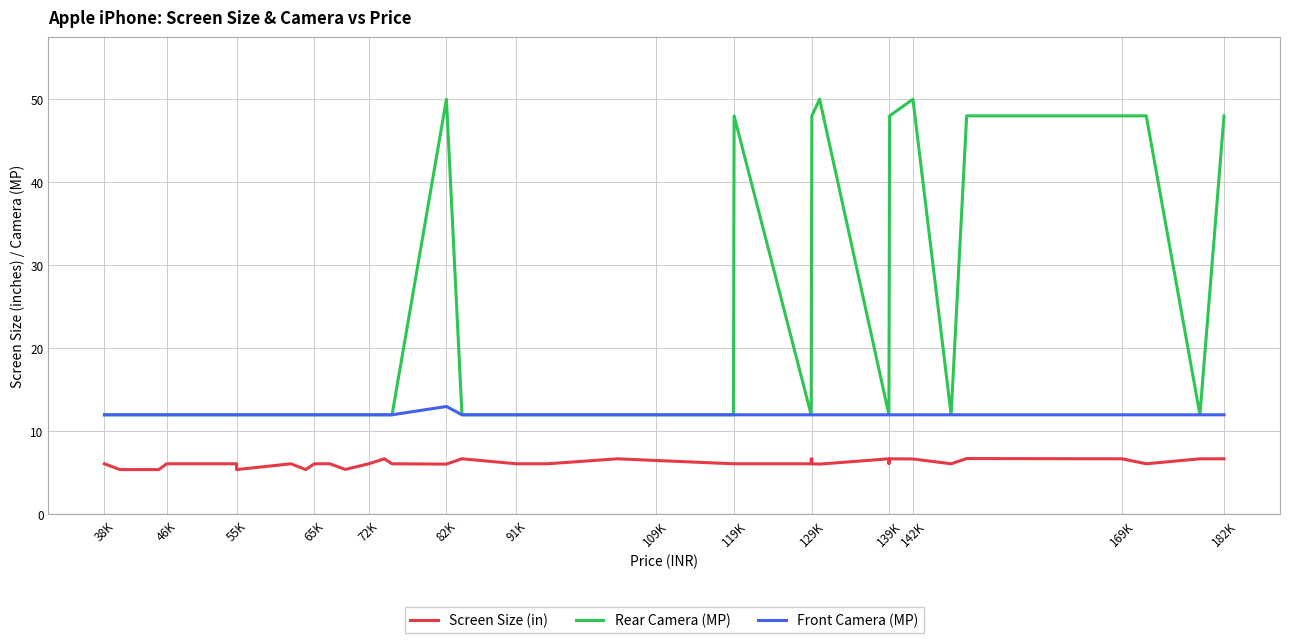

Is the value of Rear Camera (MP) at 169K greater than the value of Screen Size (in) at 65K?

Yes